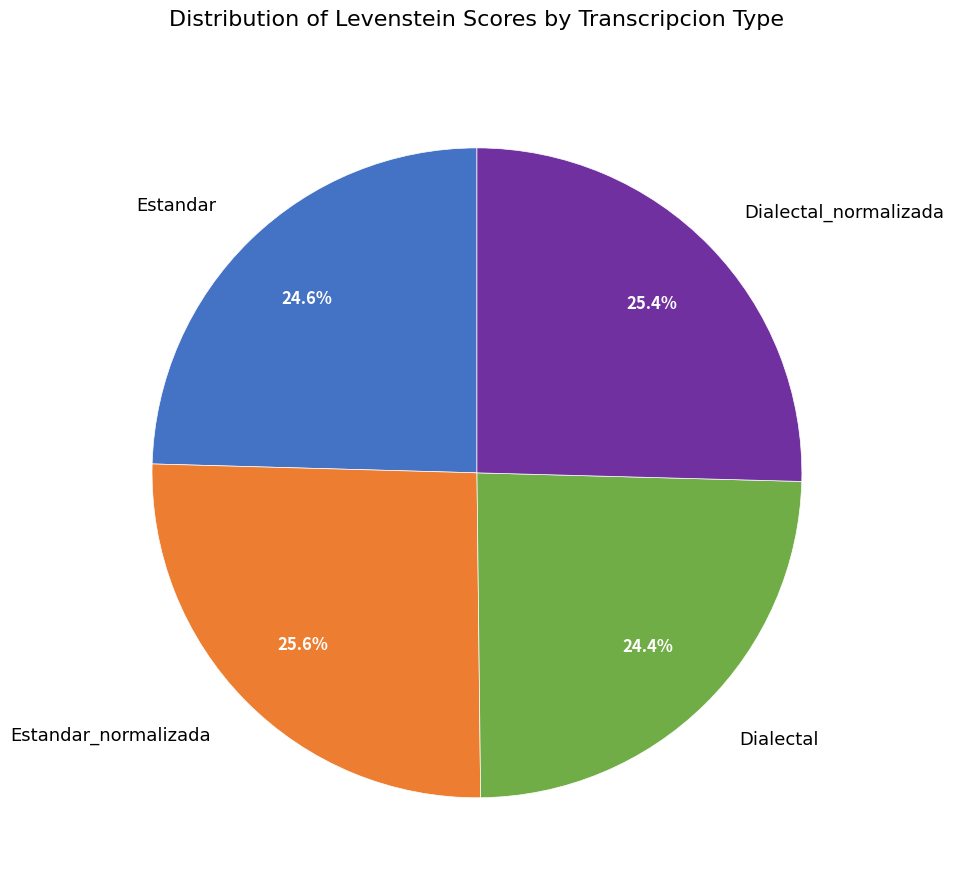

To the nearest percent, what is the difference between the Estandar and Estandar_normalizada slice percentages?

1%